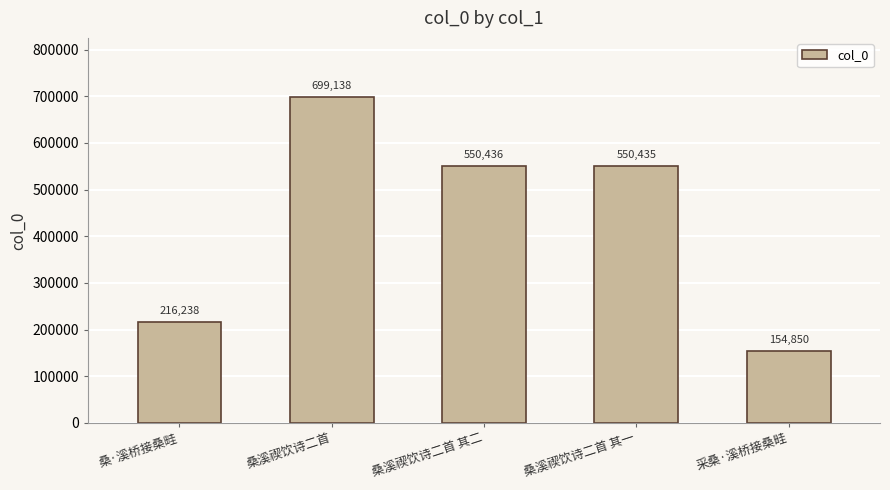

How many bars are there in total?

5